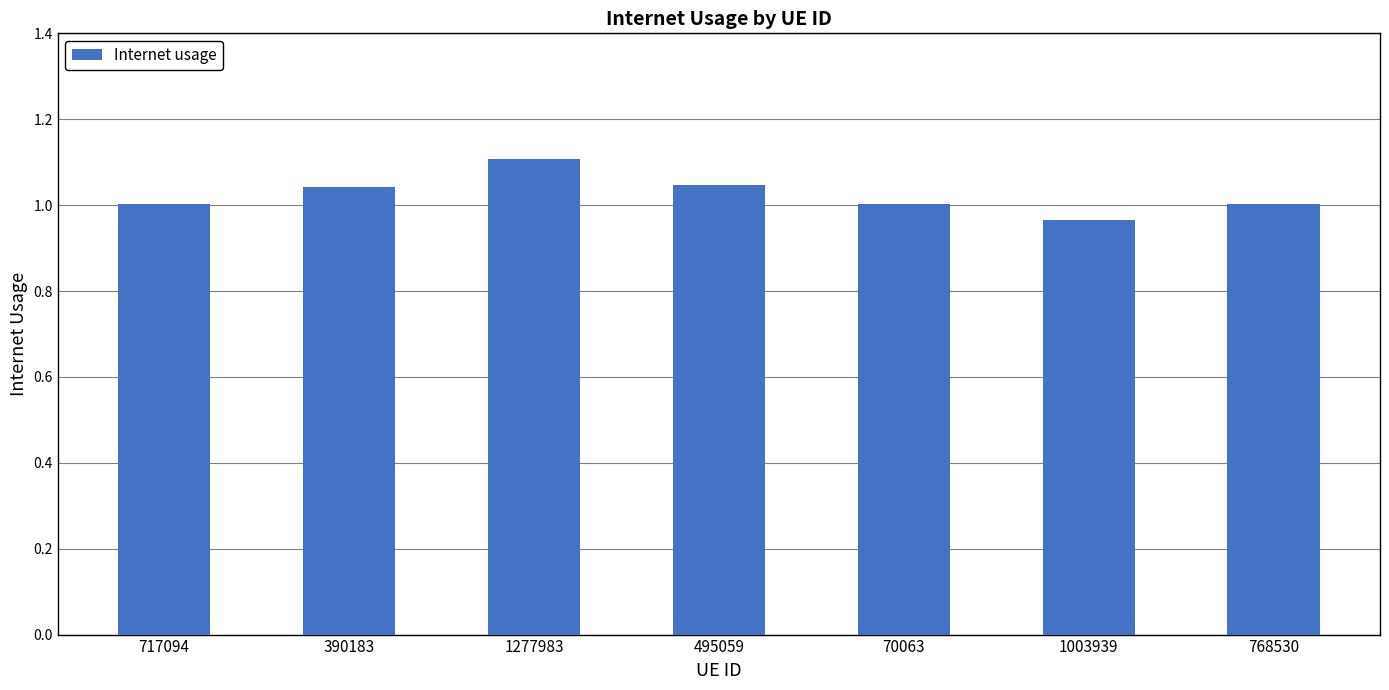

Are the bars horizontal?

No